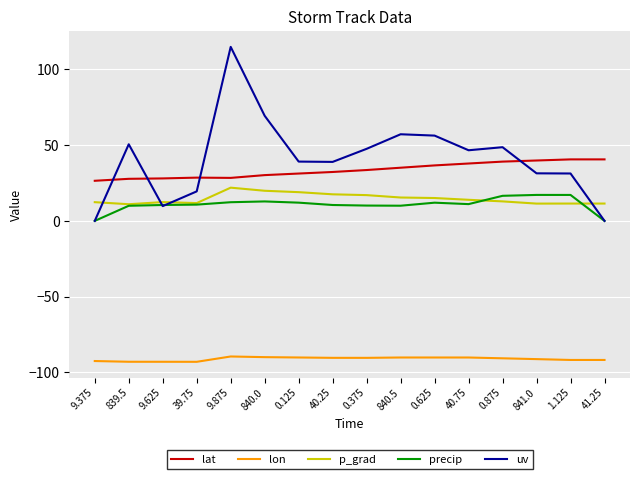

Is it true that uv equals 50.5 at 839.5?

True